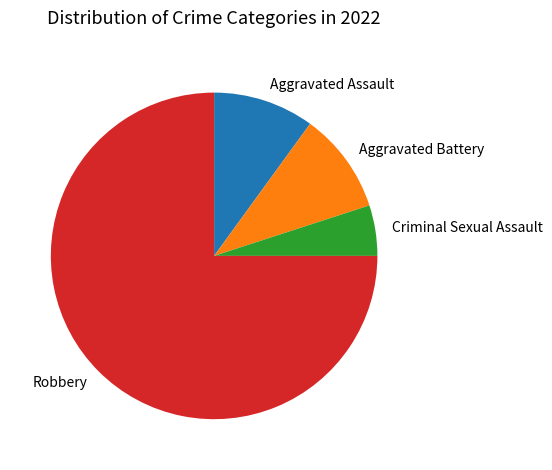

Approximately how many times larger is the value at Aggravated Assault compared to Aggravated Battery?

1.0